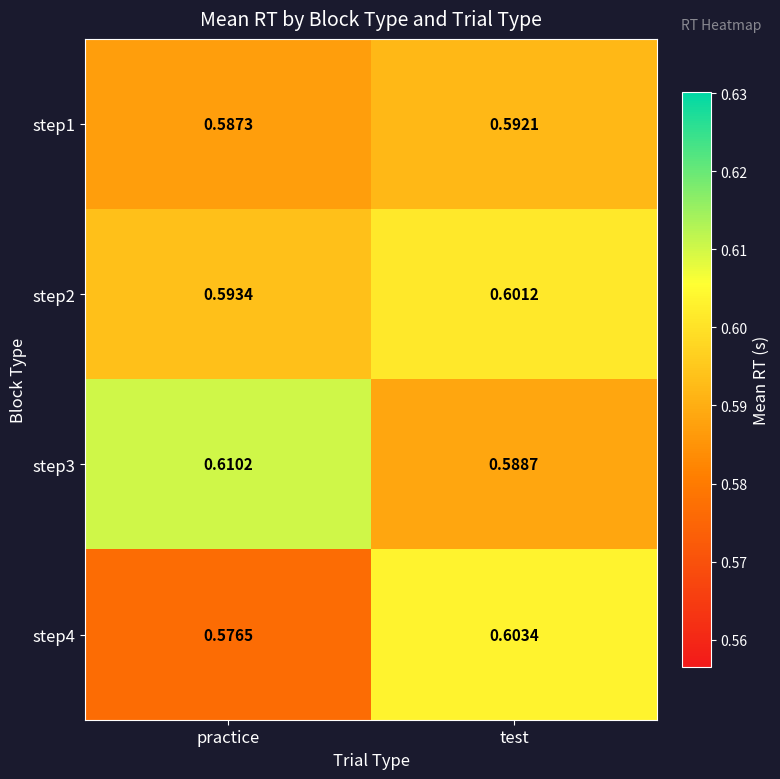

List the labels in order of step4 value, largest first.

test, practice